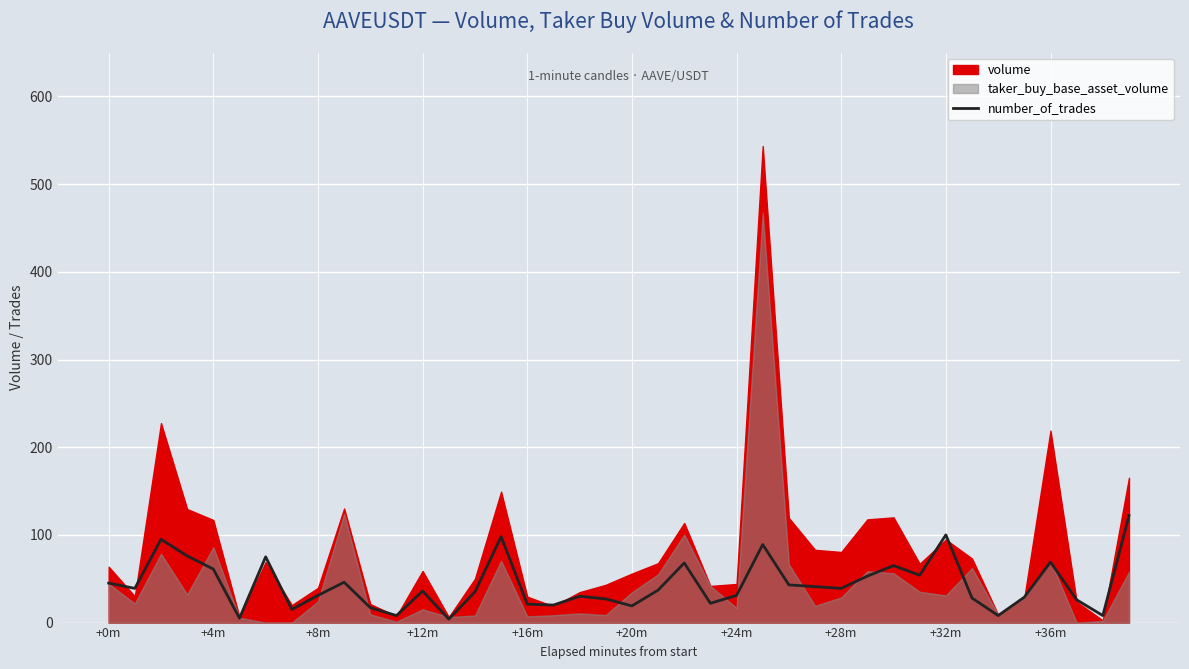

What is the label of the 37th point from the left?

+36m